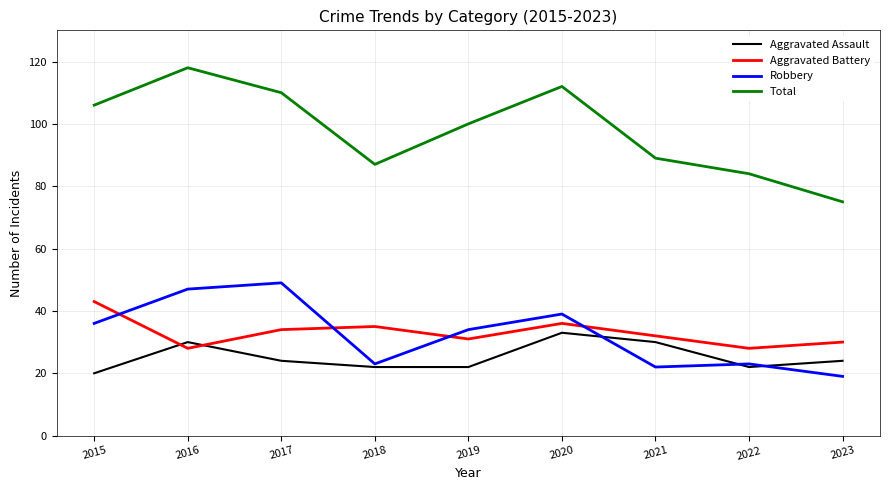

List the series in order of their peak value, lowest first.

Aggravated Assault, Aggravated Battery, Robbery, Total